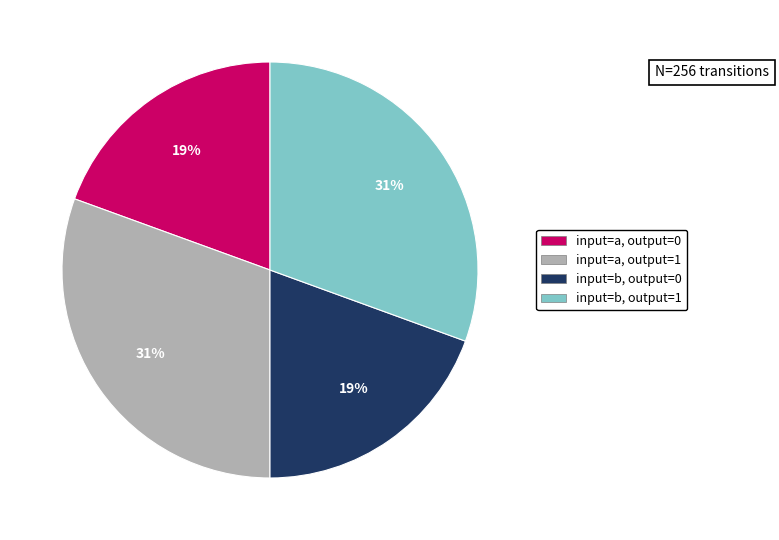

To the nearest percent, what is the average slice percentage?

25%